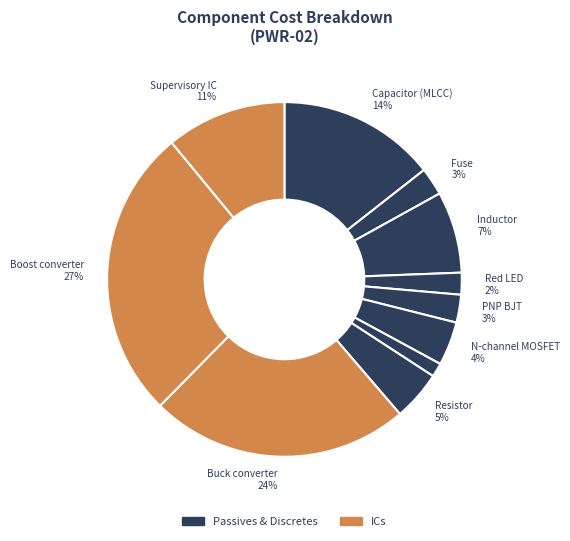

Which slice is the smallest?

NPN BJT